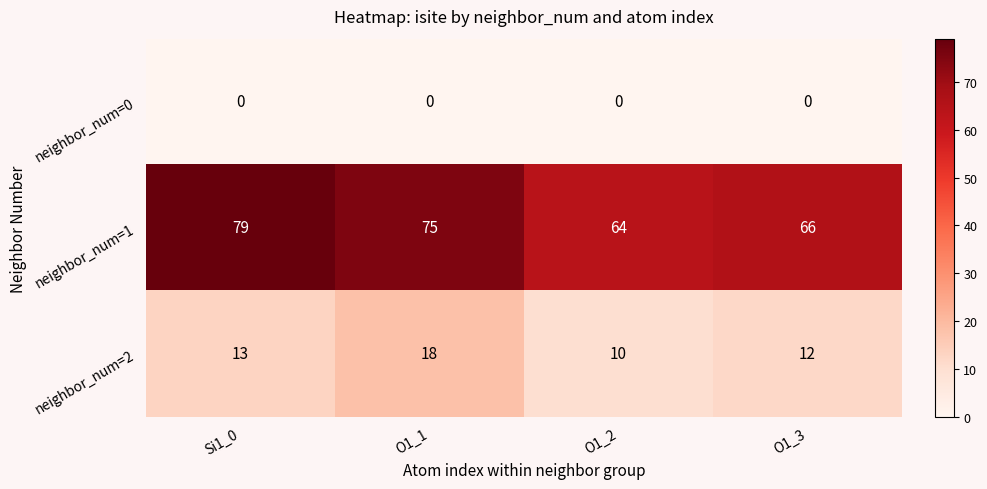

List the series in order of their peak value, highest first.

neighbor_num=1, neighbor_num=2, neighbor_num=0